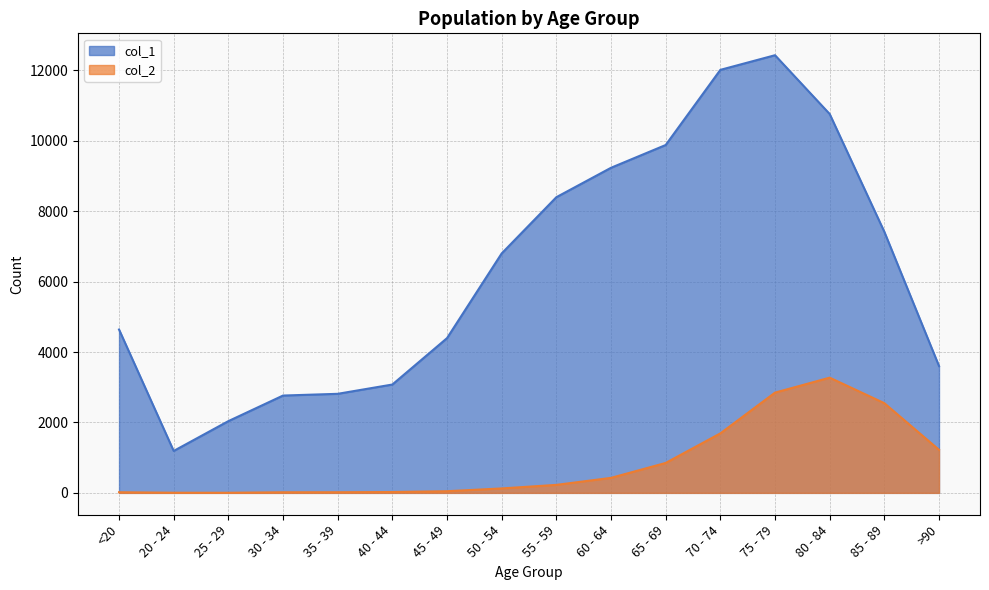

True or false: col_2 and col_1 cross at least once.

False